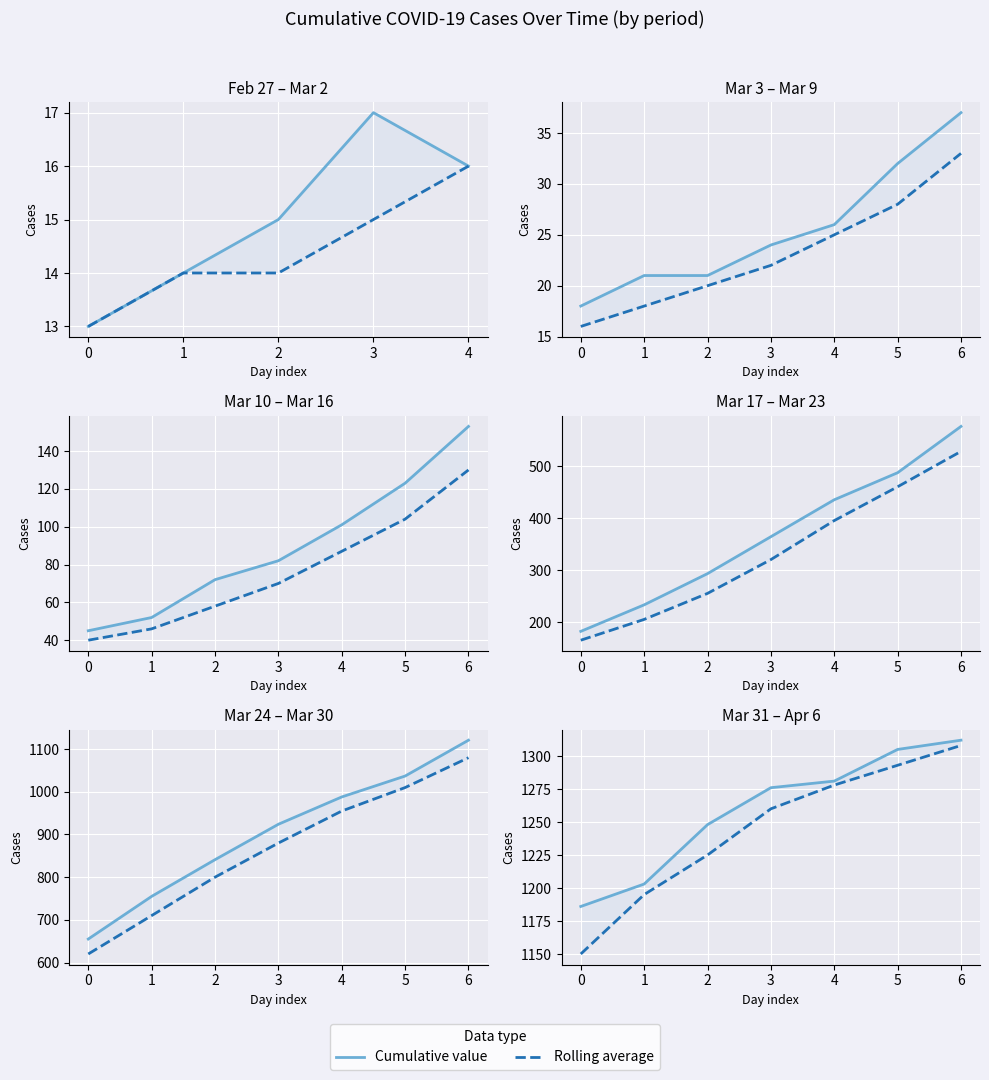

List the series in order of their peak value, lowest first.

Rolling average, Cumulative value